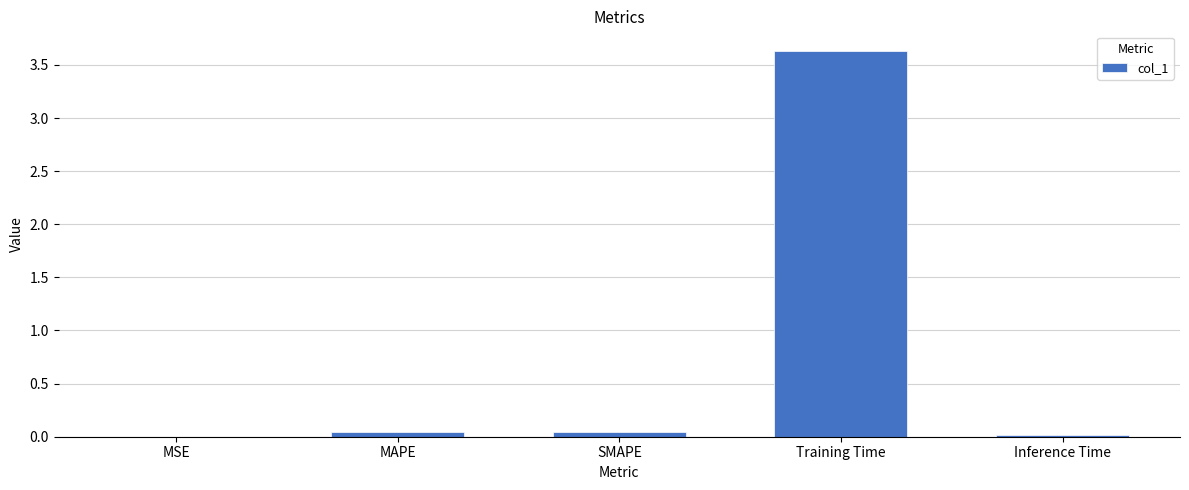

At which category does the chart reach its peak across all series?

Training Time